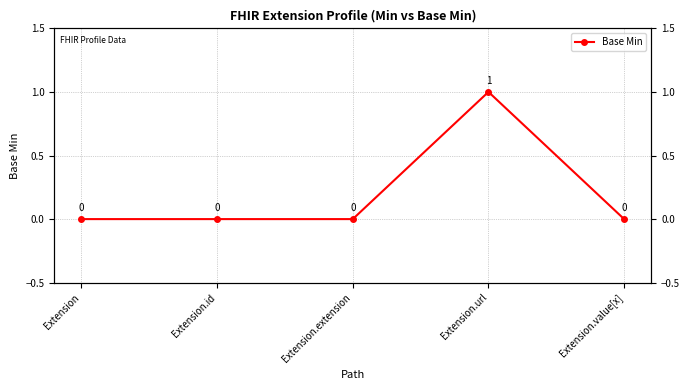

At which category does the chart reach its minimum across all series?

Extension